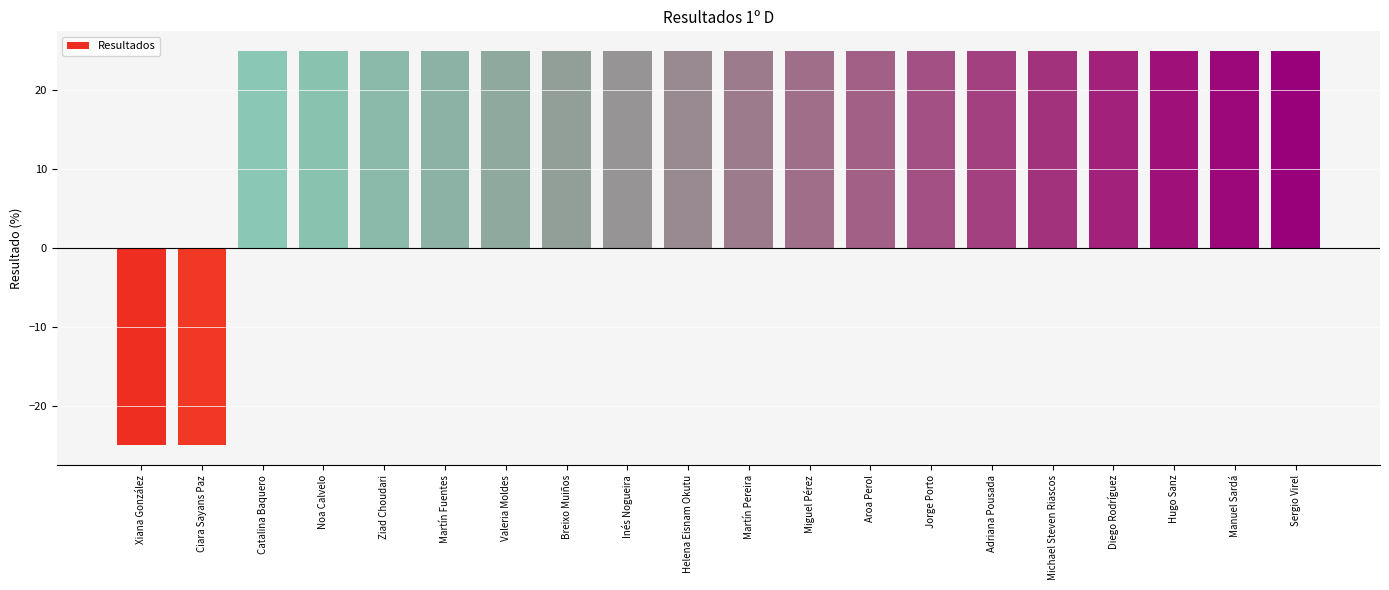

Reading left to right, transcribe all the data shown in this chart.

-25	-25	25	25	25	25	25	25	25	25	25	25	25	25	25	25	25	25	25	25